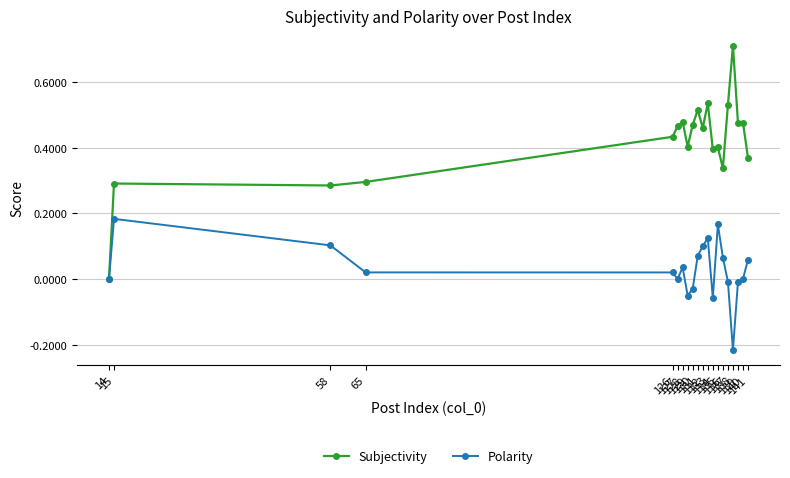

Does the chart display data point markers on the line(s)?

Yes